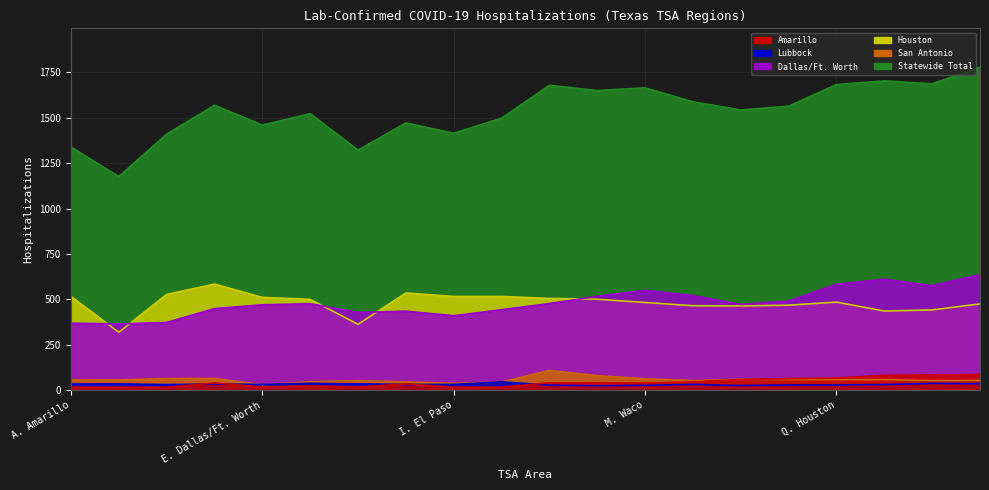

True or false: Houston has more than 2 points higher than both neighbors.

True